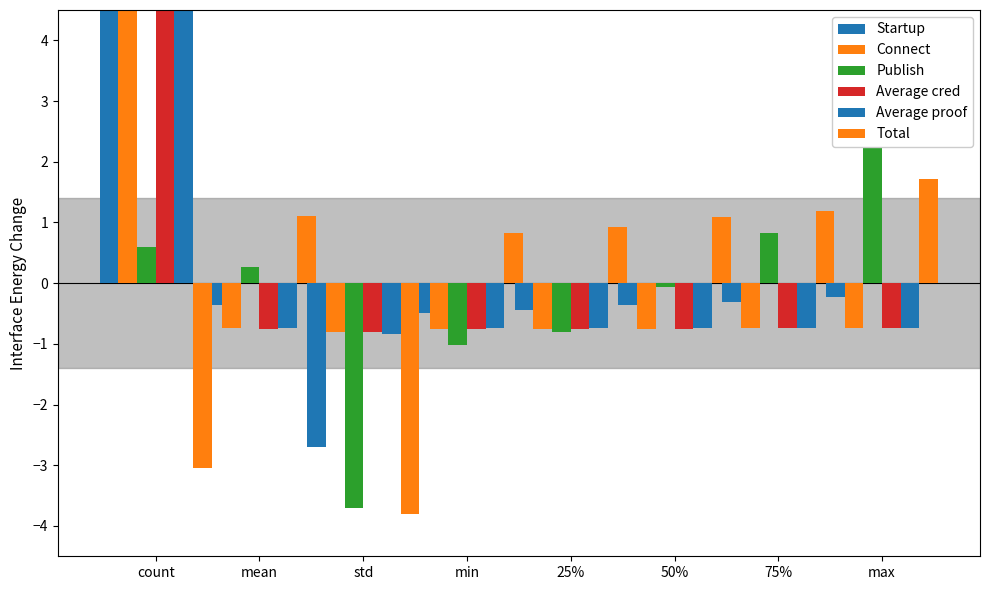

Is the value of Publish at 50% greater than the value of Connect at 25%?

Yes